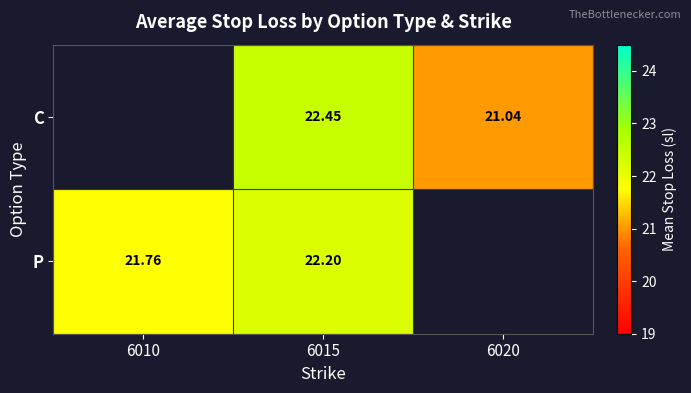

What is the sum of all C values?

43.5